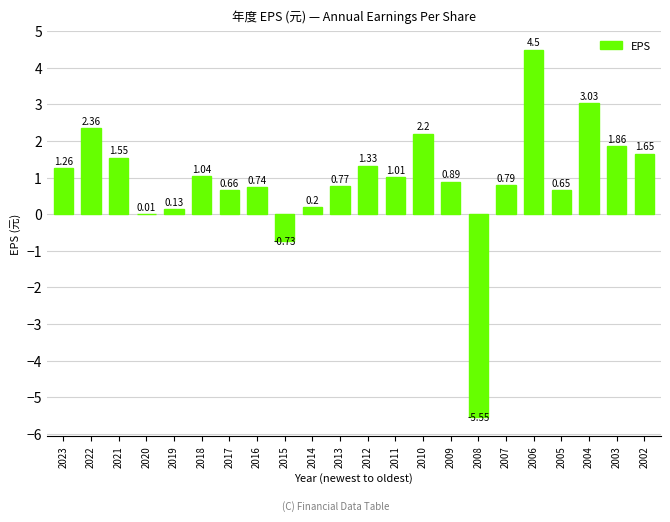

What is the sum of all values?

20.4